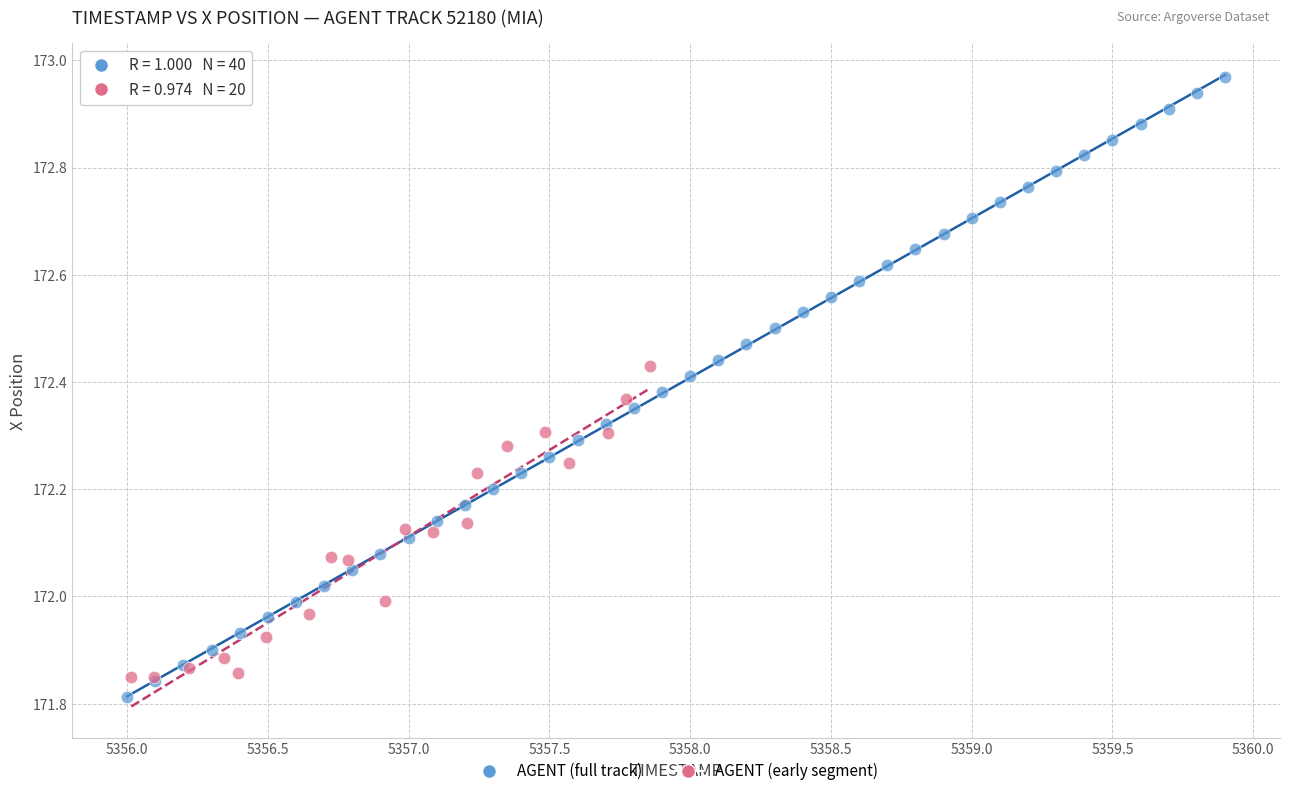

Which series reaches the maximum Y coordinate?

AGENT (full track)